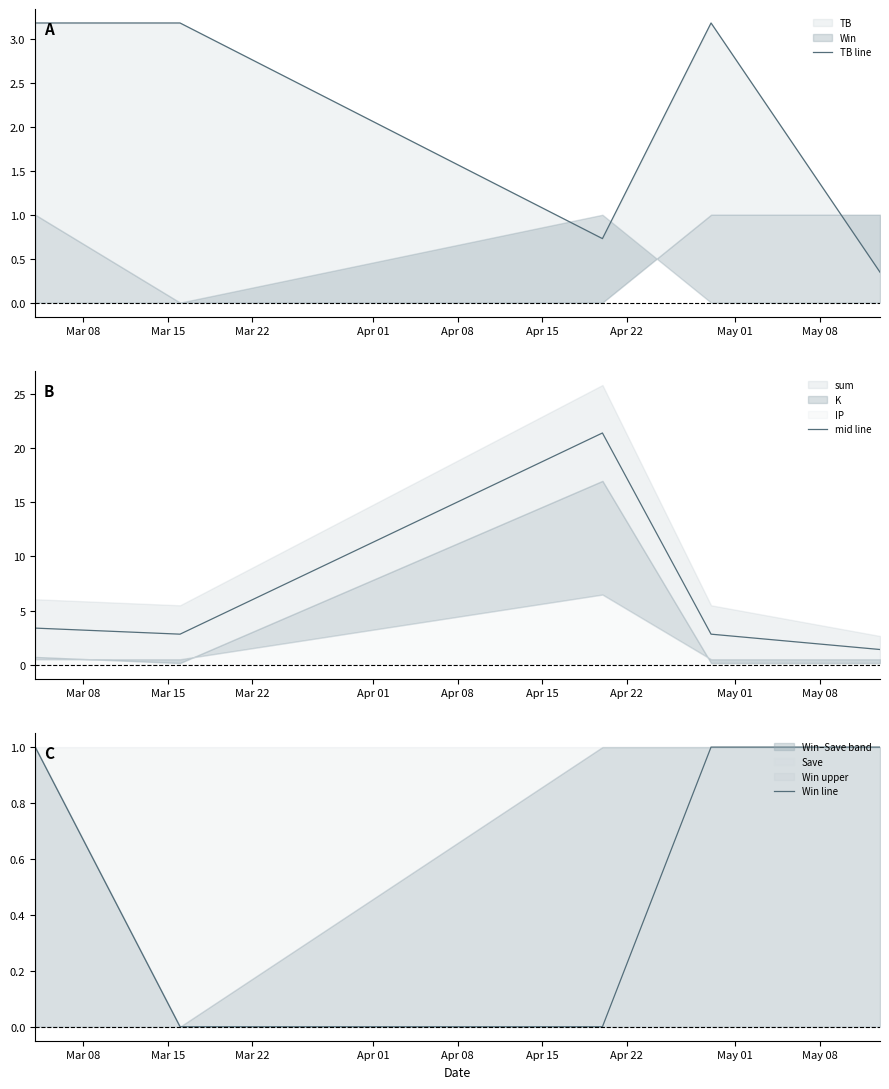

What is the maximum value for mid line?

21.4